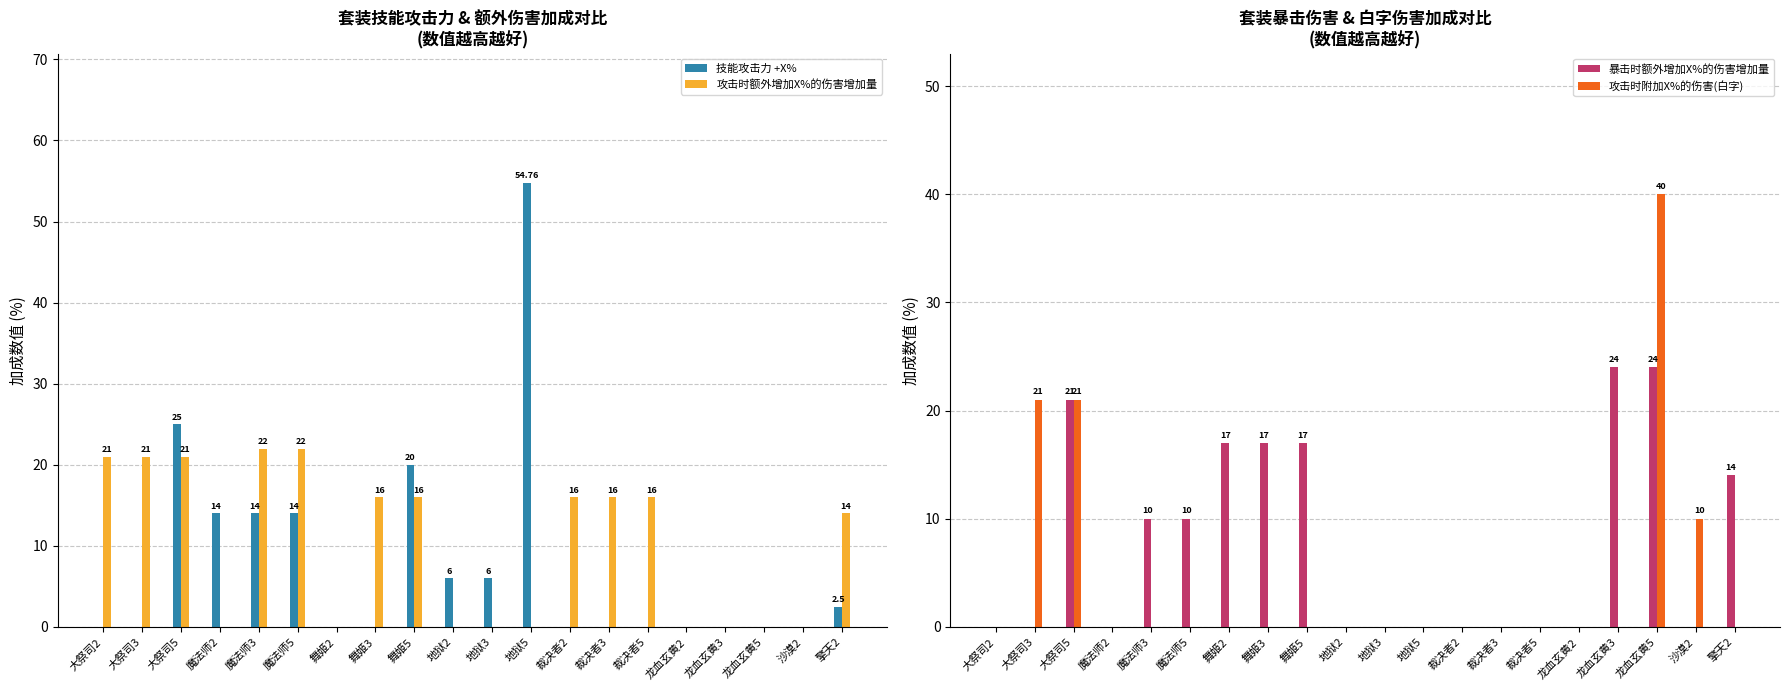

What is the value of the 攻击时额外增加X%的伤害增加量 bar at the 20th from the left?

14.0